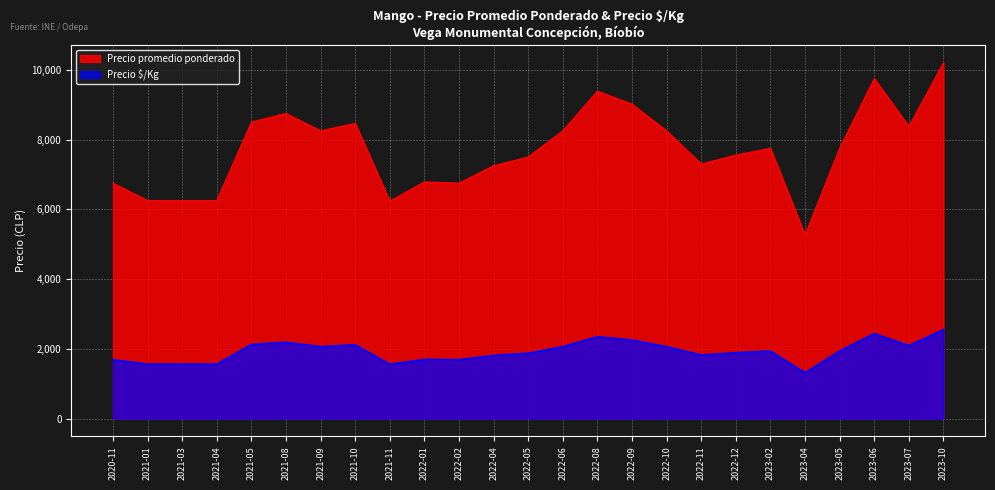

Is it true that Precio promedio ponderado equals 1785 at 2020-11?

False